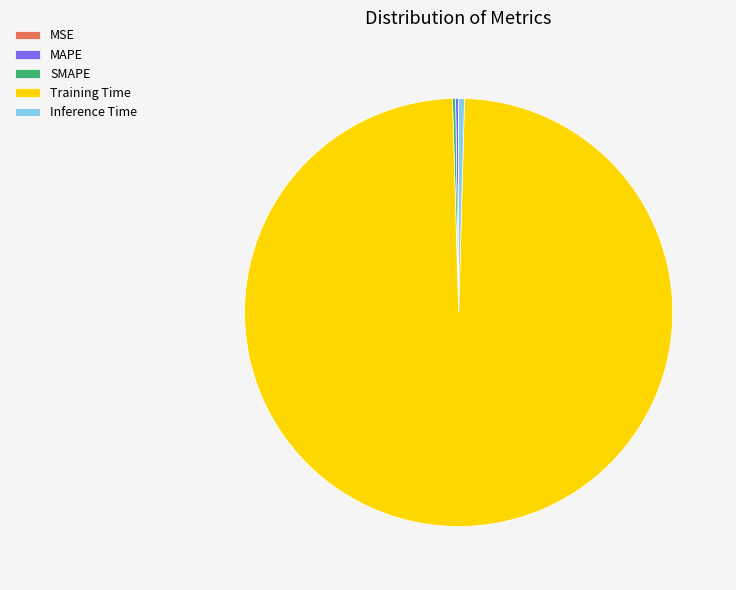

Which category has the biggest portion of the pie?

Training Time